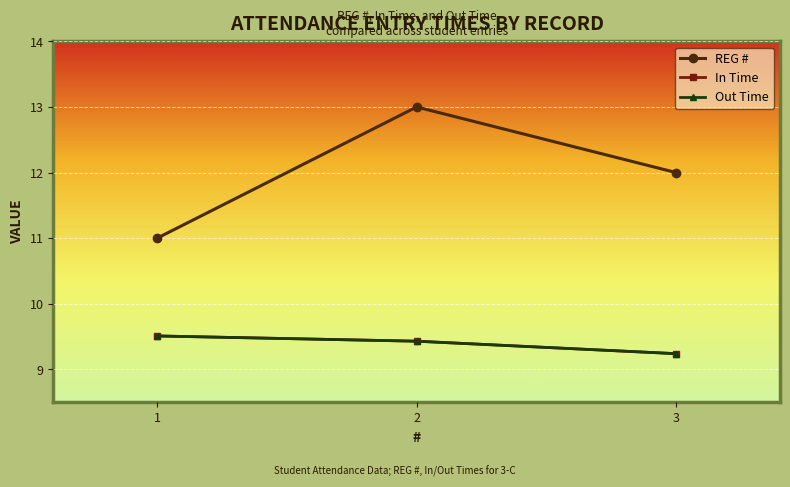

Reading right to left, extract all data points from this chart.

REG #: 12.0	13.0	11.0
In Time: 9.2	9.4	9.5
Out Time: 9.2	9.4	9.5